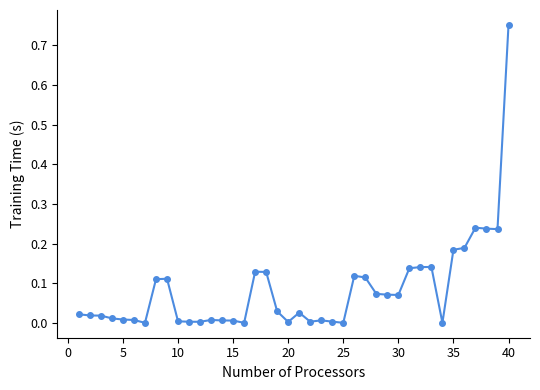

What is the sum of all values?

3.4